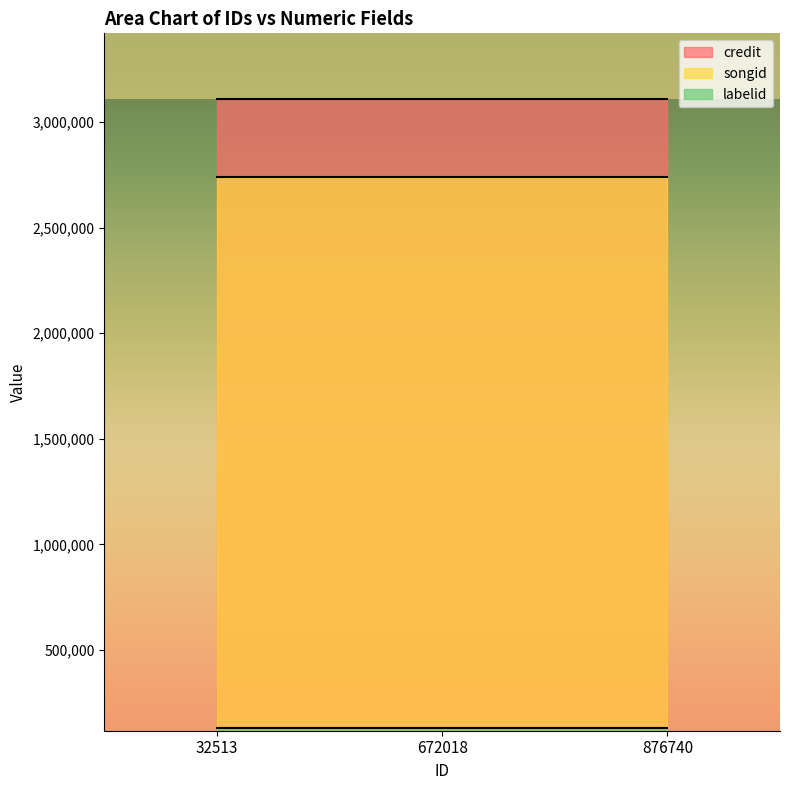

What is the spread (max minus min) of values at 876740?

2977193